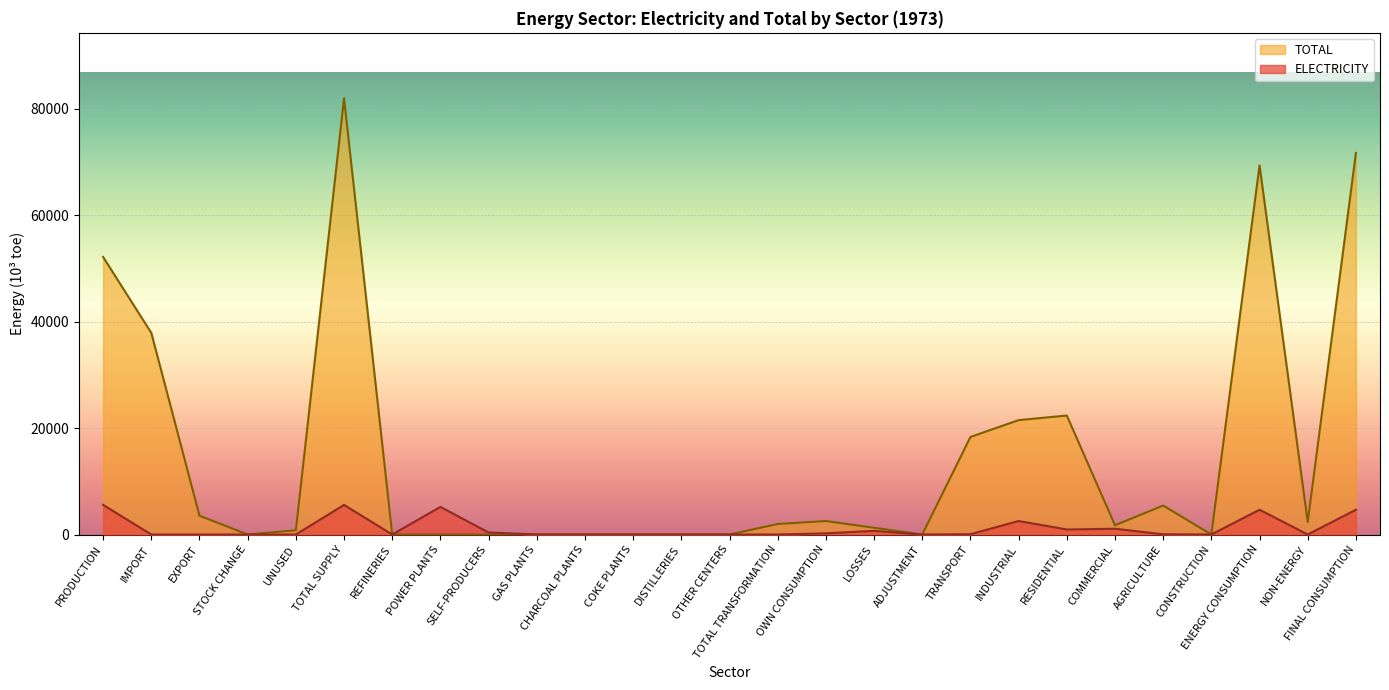

What is the sum of all TOTAL values?

394830.2